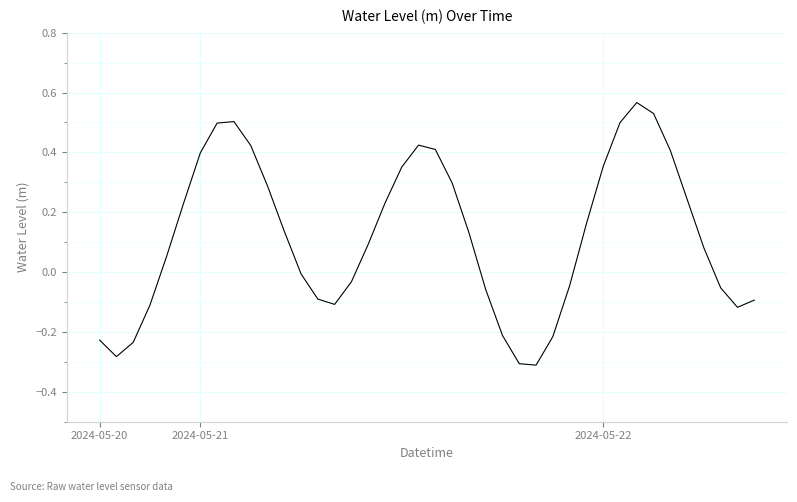

How many lines are shown in the chart?

1